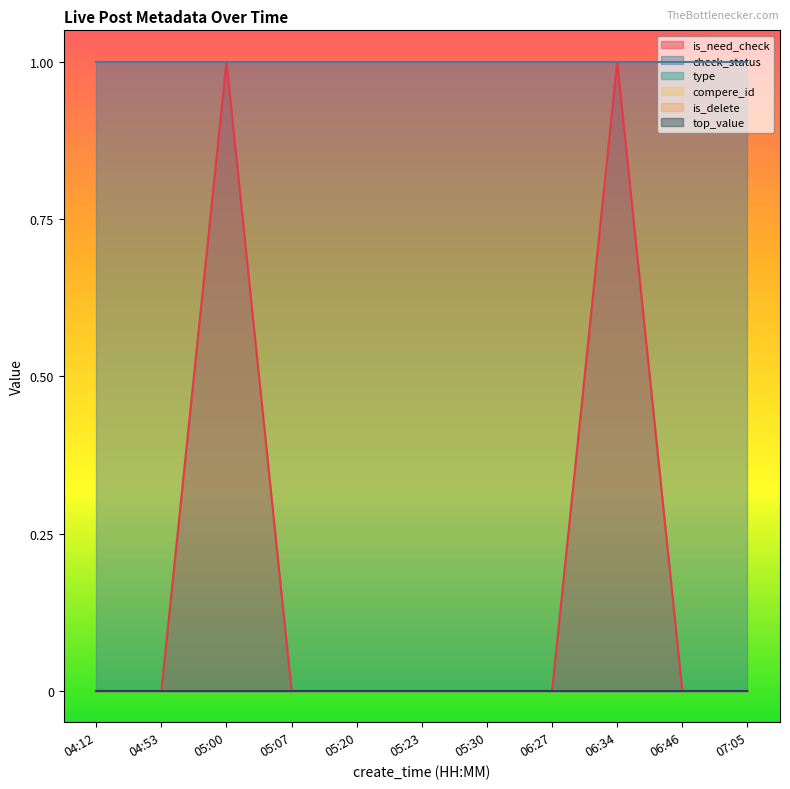

Reading left to right, list all the values displayed in this chart.

is_need_check: 04:12=0	04:53=0	05:00=1	05:07=0	05:20=0	05:23=0	05:30=0	06:27=0	06:34=1	06:46=0	07:05=0
check_status: 04:12=1	04:53=1	05:00=1	05:07=1	05:20=1	05:23=1	05:30=1	06:27=1	06:34=1	06:46=1	07:05=1
type: 04:12=0	04:53=0	05:00=0	05:07=0	05:20=0	05:23=0	05:30=0	06:27=0	06:34=0	06:46=0	07:05=0
compere_id: 04:12=0	04:53=0	05:00=0	05:07=0	05:20=0	05:23=0	05:30=0	06:27=0	06:34=0	06:46=0	07:05=0
is_delete: 04:12=0	04:53=0	05:00=0	05:07=0	05:20=0	05:23=0	05:30=0	06:27=0	06:34=0	06:46=0	07:05=0
top_value: 04:12=0	04:53=0	05:00=0	05:07=0	05:20=0	05:23=0	05:30=0	06:27=0	06:34=0	06:46=0	07:05=0